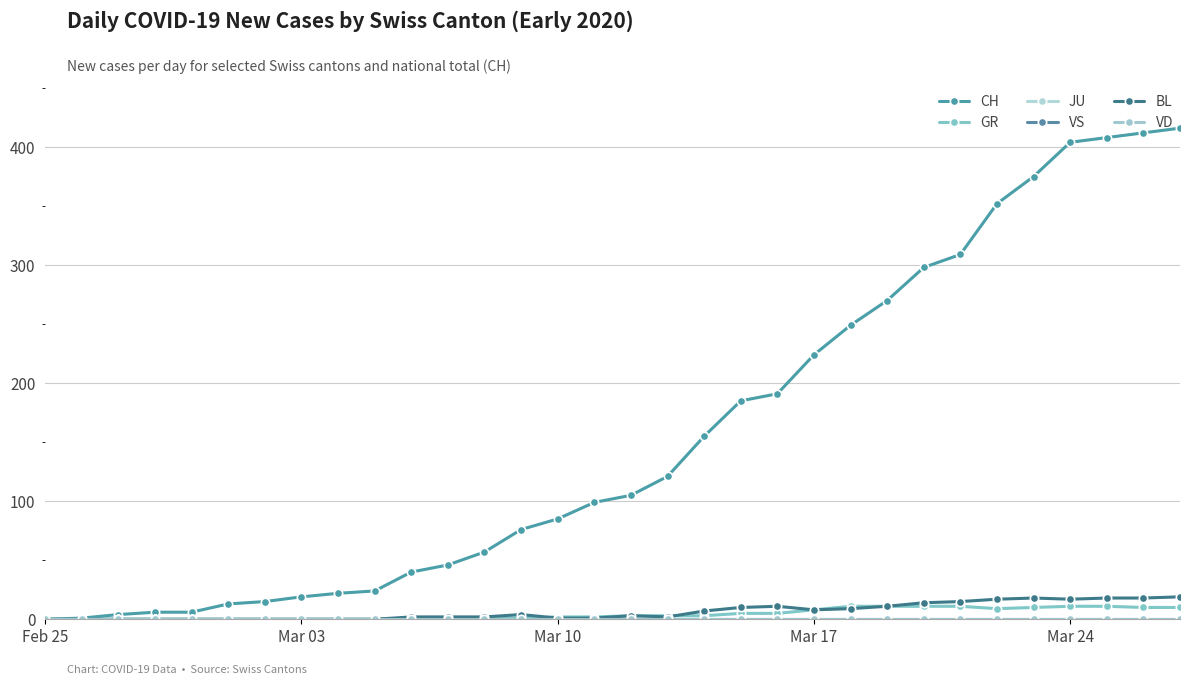

Does the chart have visible grid lines?

Yes